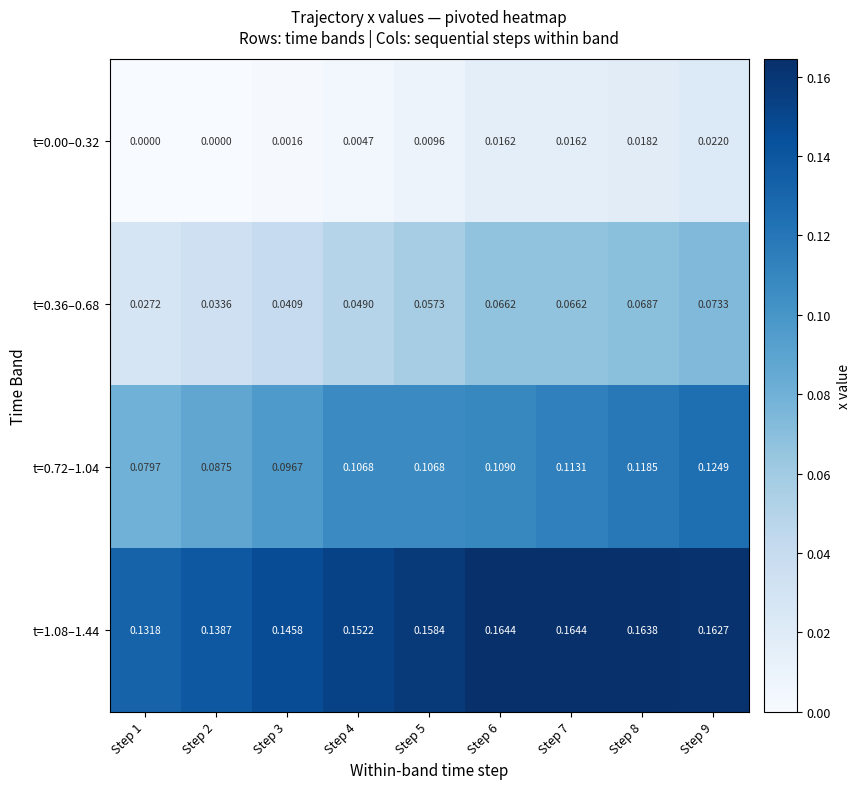

Rank the series at Step 3 from lowest to highest value.

t=0.00–0.32, t=0.36–0.68, t=0.72–1.04, t=1.08–1.44